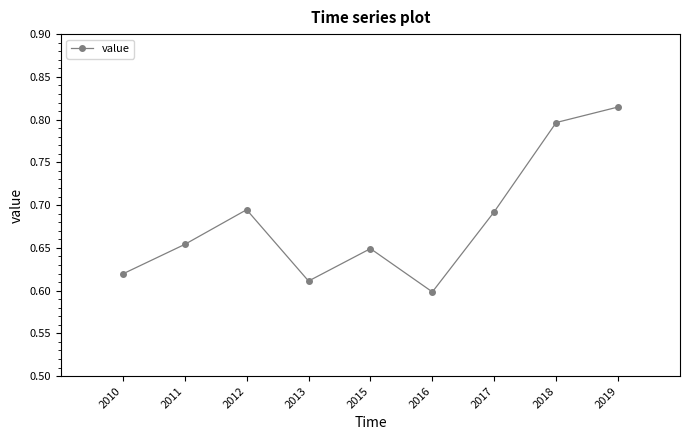

How many interior local peaks (higher than both neighbors) does the data have?

2